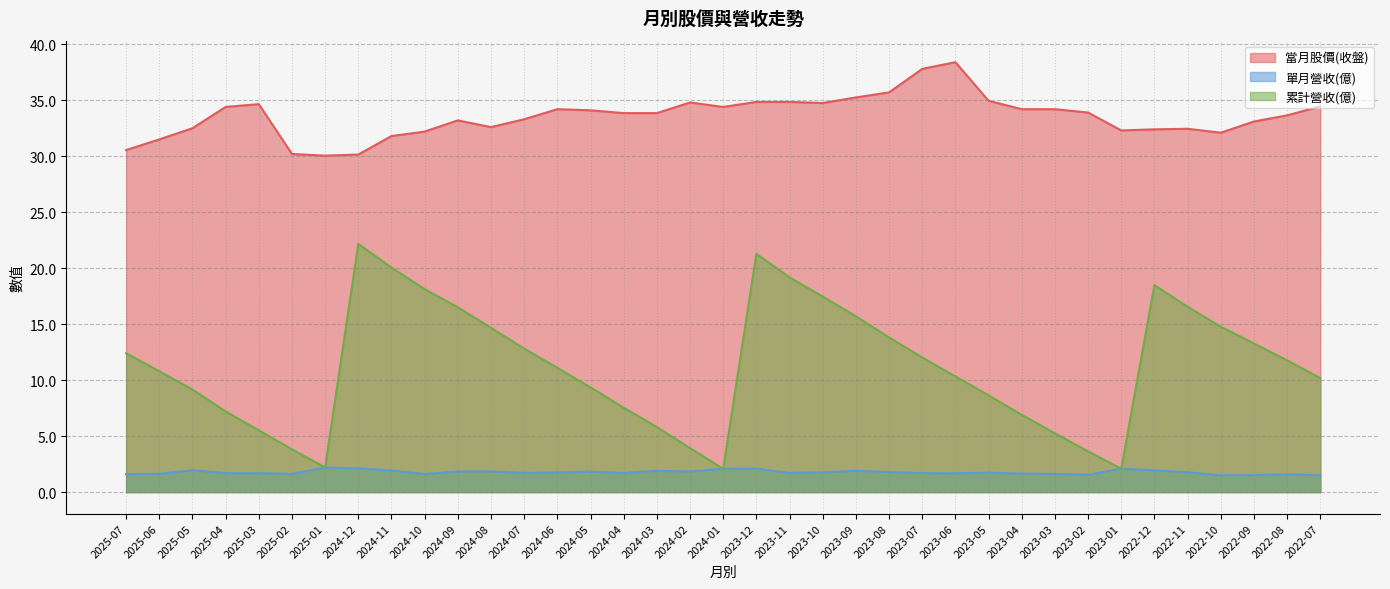

Is it true that 當月股價(收盤) equals 47.6 at 2024-10?

False